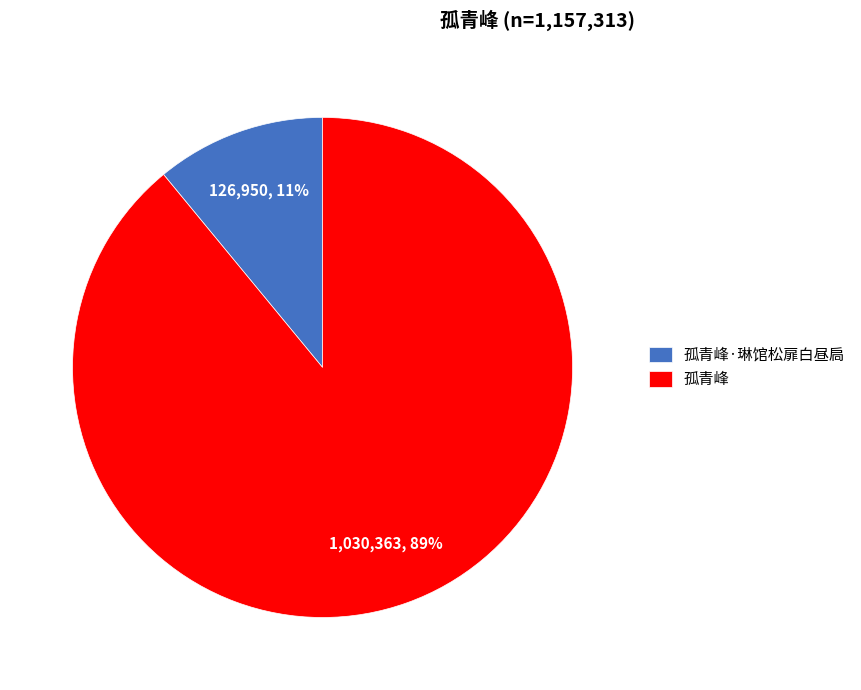

Rank the categories by value from highest to lowest.

孤青峰, 孤青峰·琳馆松扉白昼扃